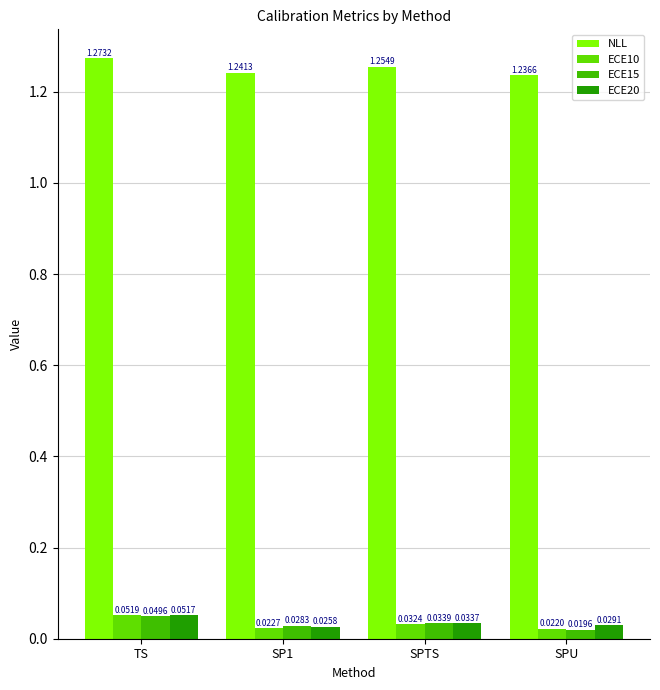

How many ECE20 values are between 0 and 1?

4